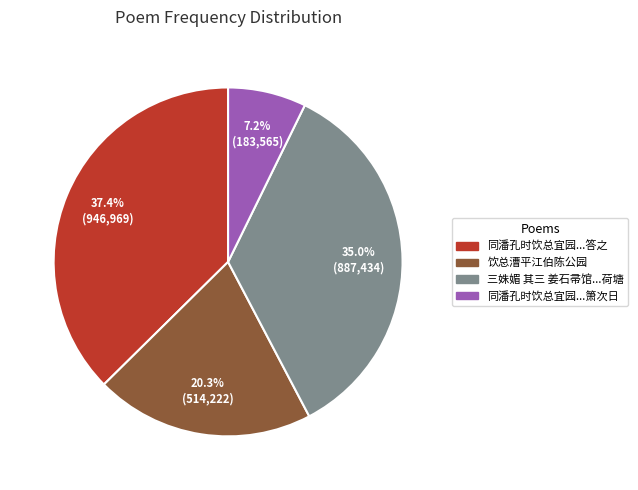

Is there a majority slice in this chart?

No